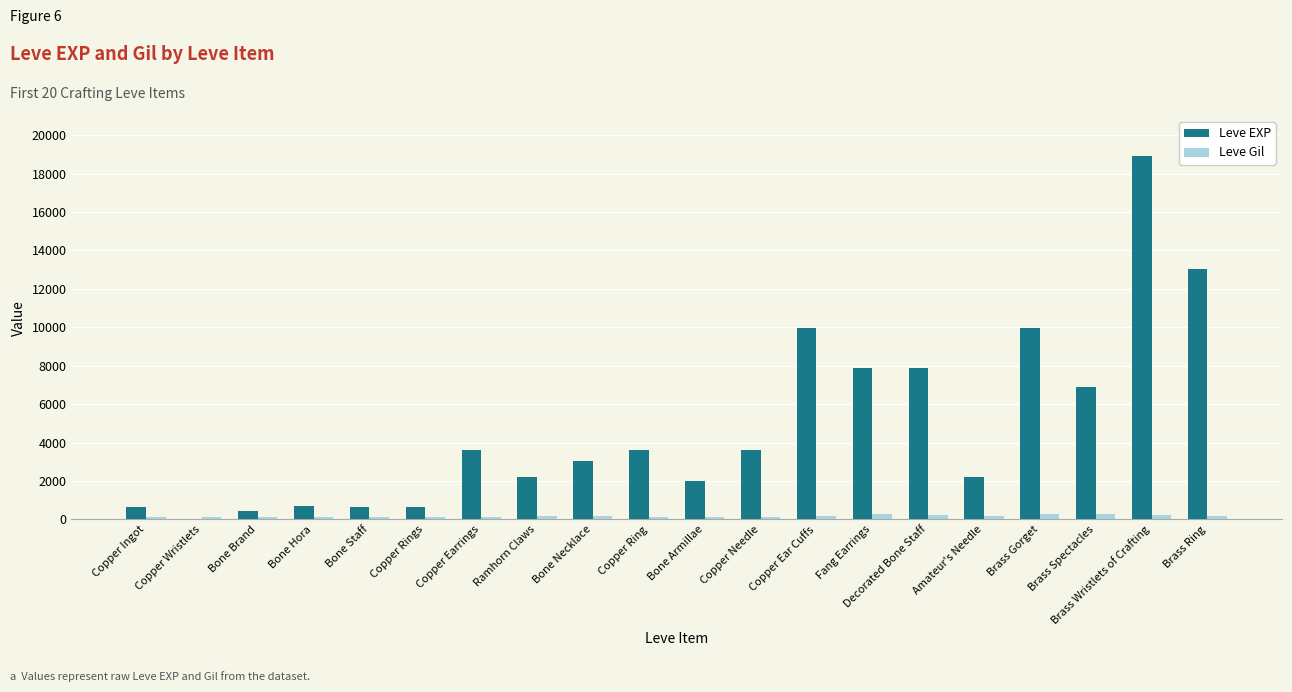

Between Bone Hora and Bone Armillae, which series saw the biggest shift?

Leve EXP